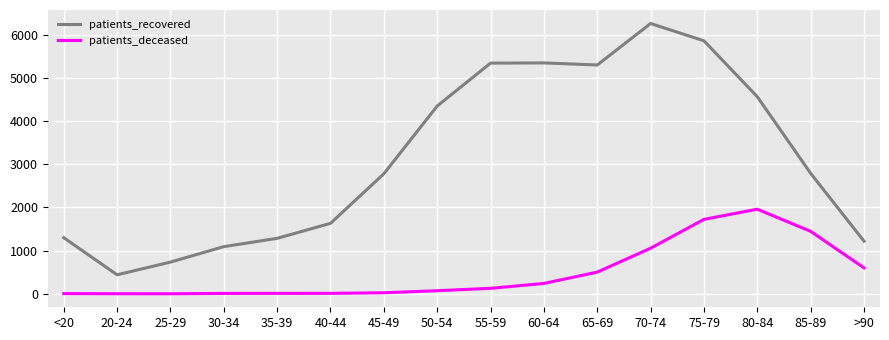

Rank the series by their maximum value, from lowest to highest.

patients_deceased, patients_recovered